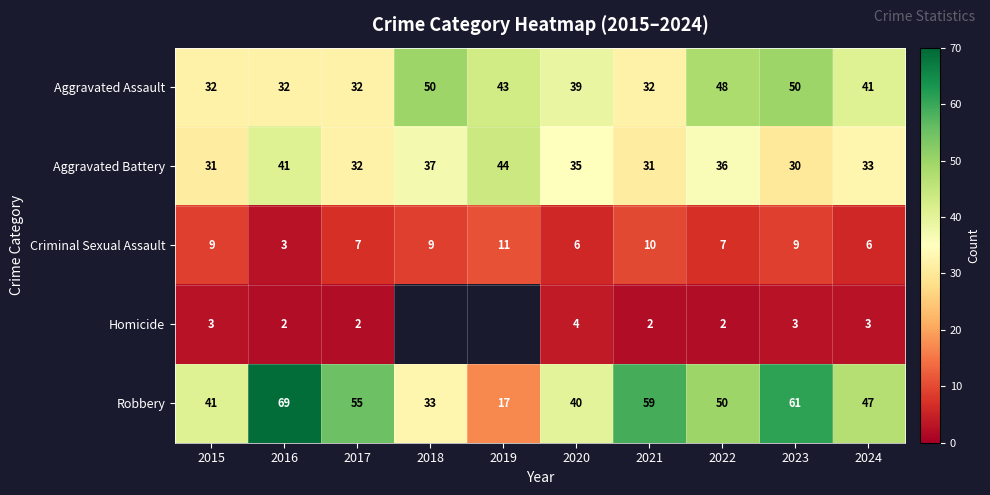

Which has a higher value, 2018 or 2019?

2018